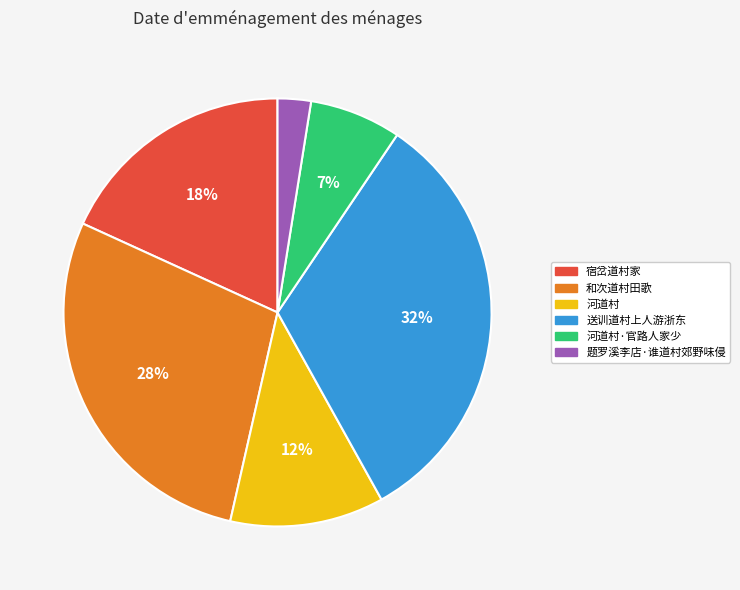

Is there any slice that represents more than half of the pie?

No